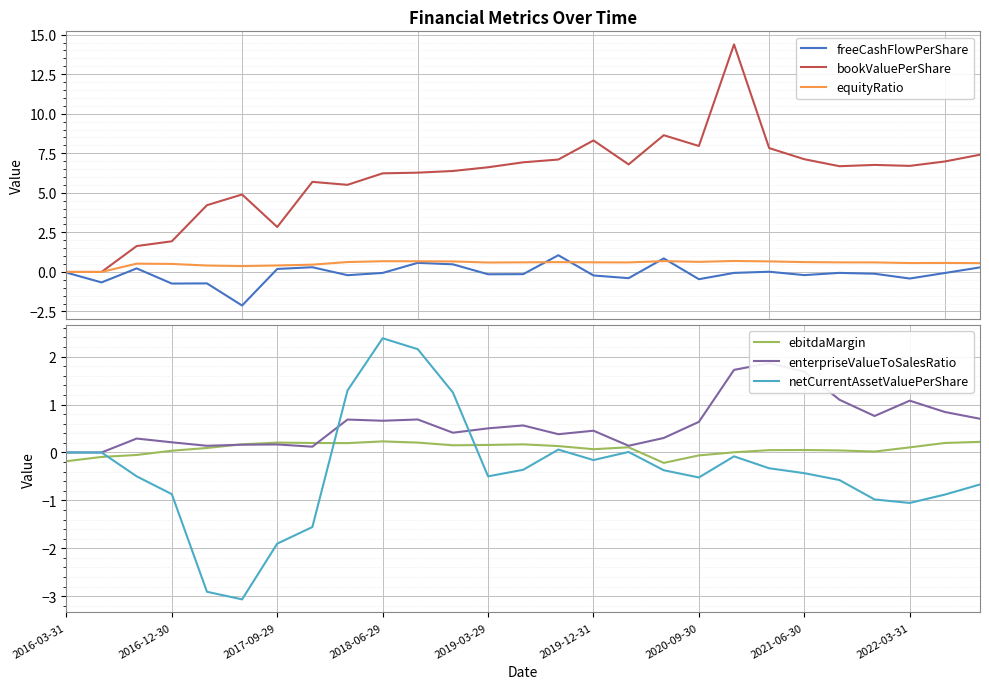

The value of ebitdaMargin at 2019-03-29 is 0.2. True or false?

True